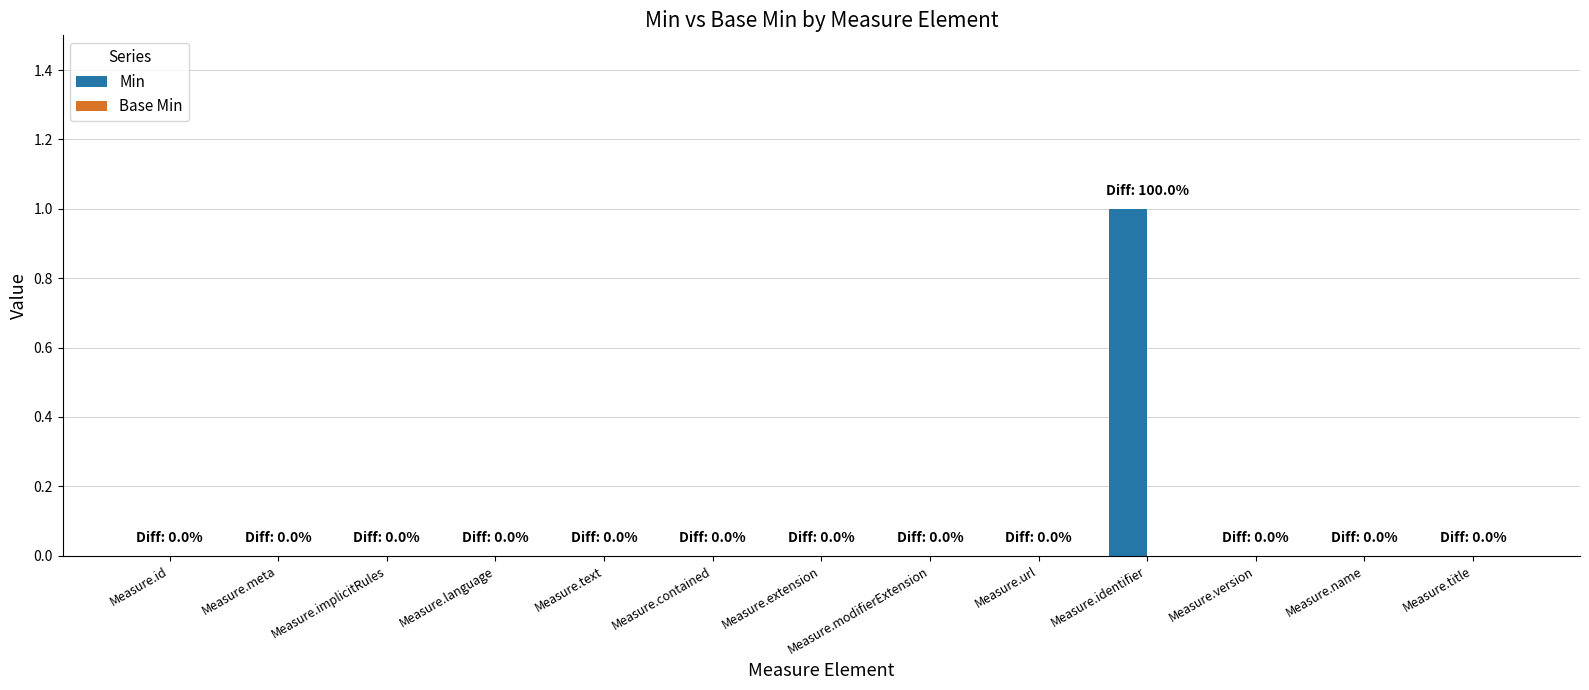

Which category has the highest value across all series?

Measure.identifier